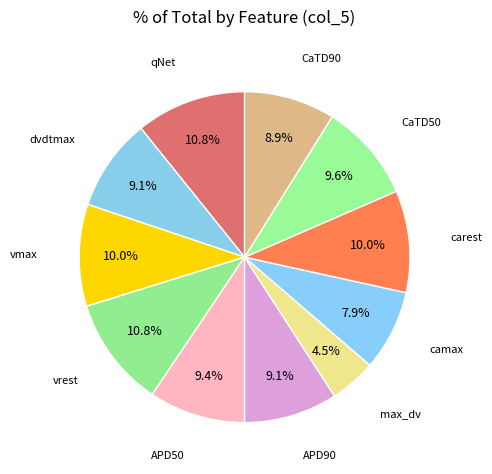

Is there any slice that represents more than half of the pie?

No